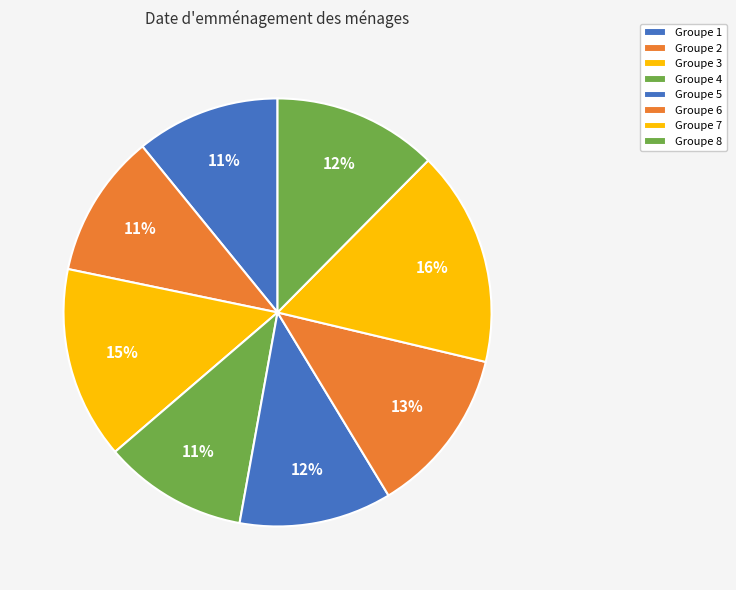

How many segments does this pie chart have?

8